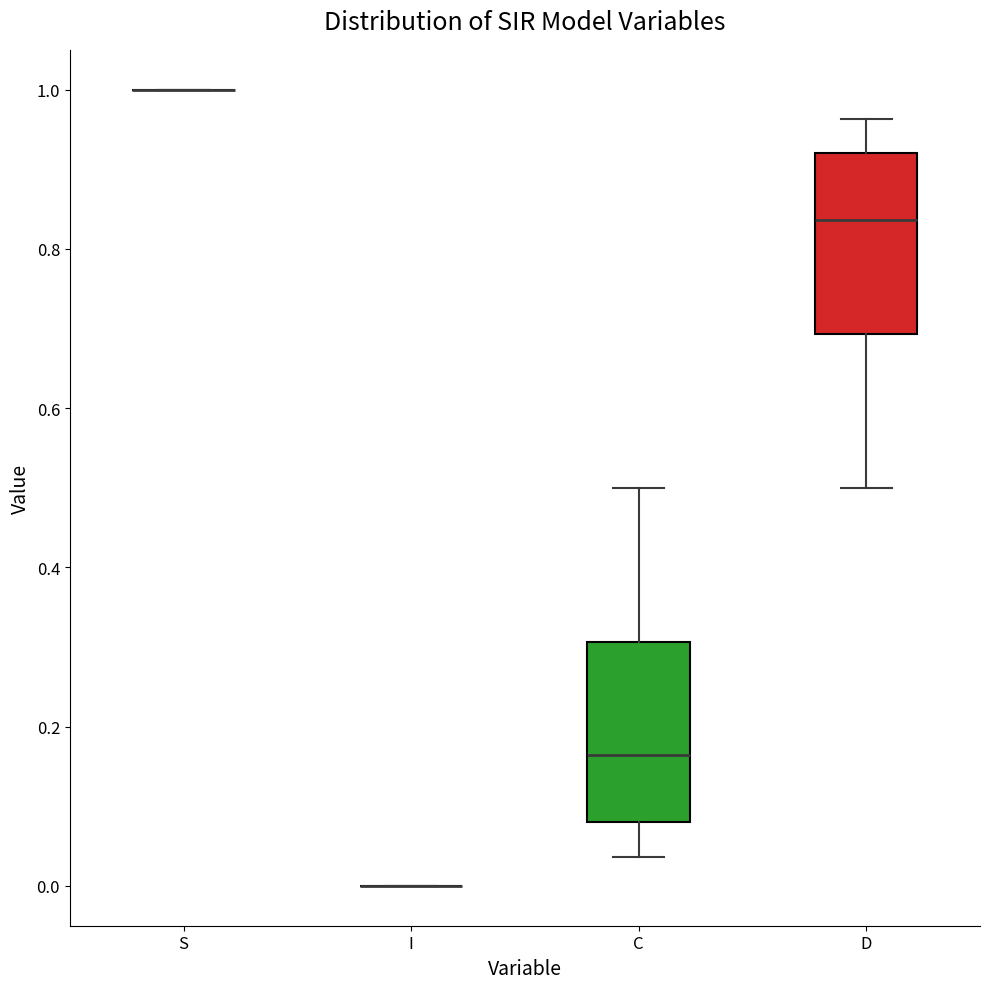

Where does the upper whisker of the box for C end on the y-axis? The values are not printed on the chart, so give them approximately, as read against the axis.

0.50